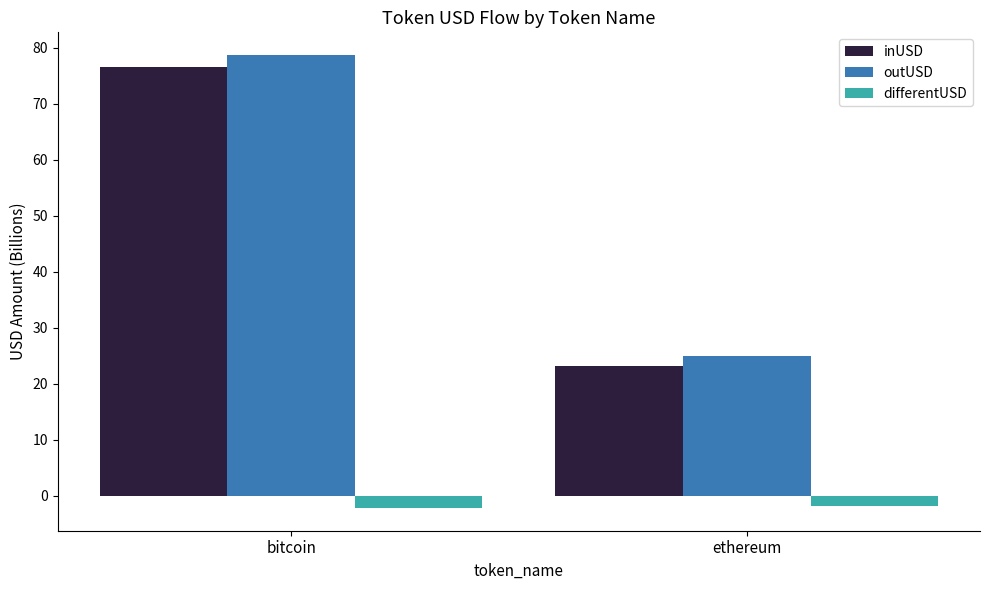

True or false: differentUSD has a value of -1.8 at ethereum.

True